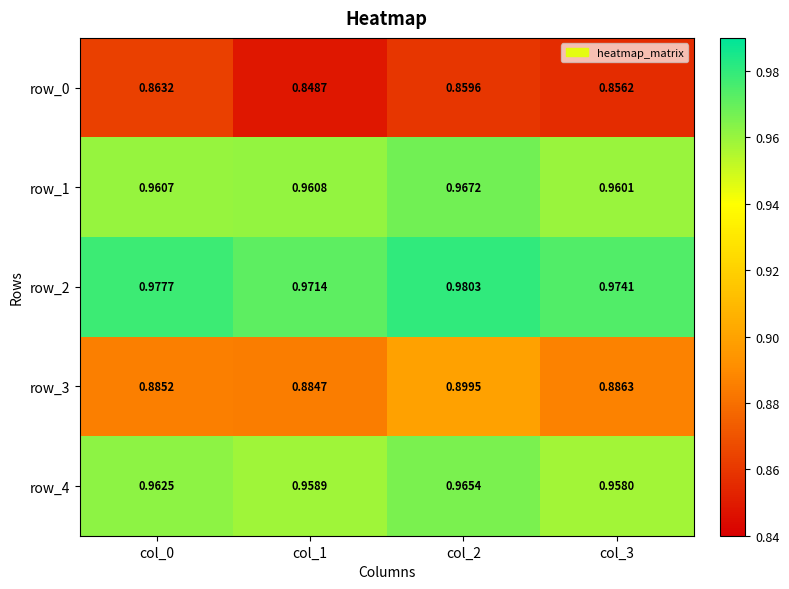

At which label is row_1 closest to 0?

col_3